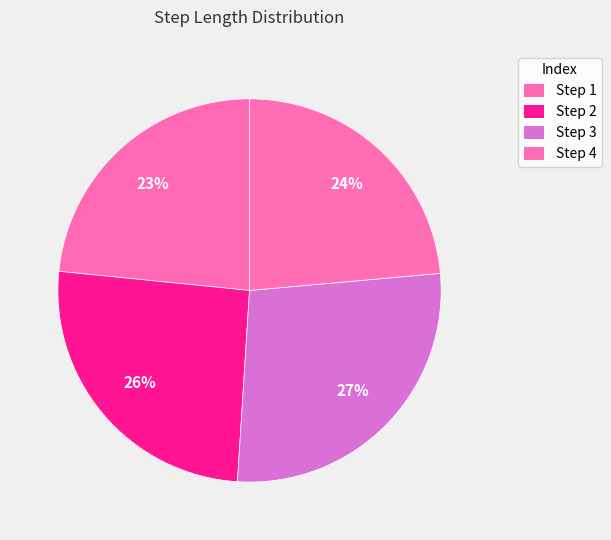

How many segments does this pie chart have?

4